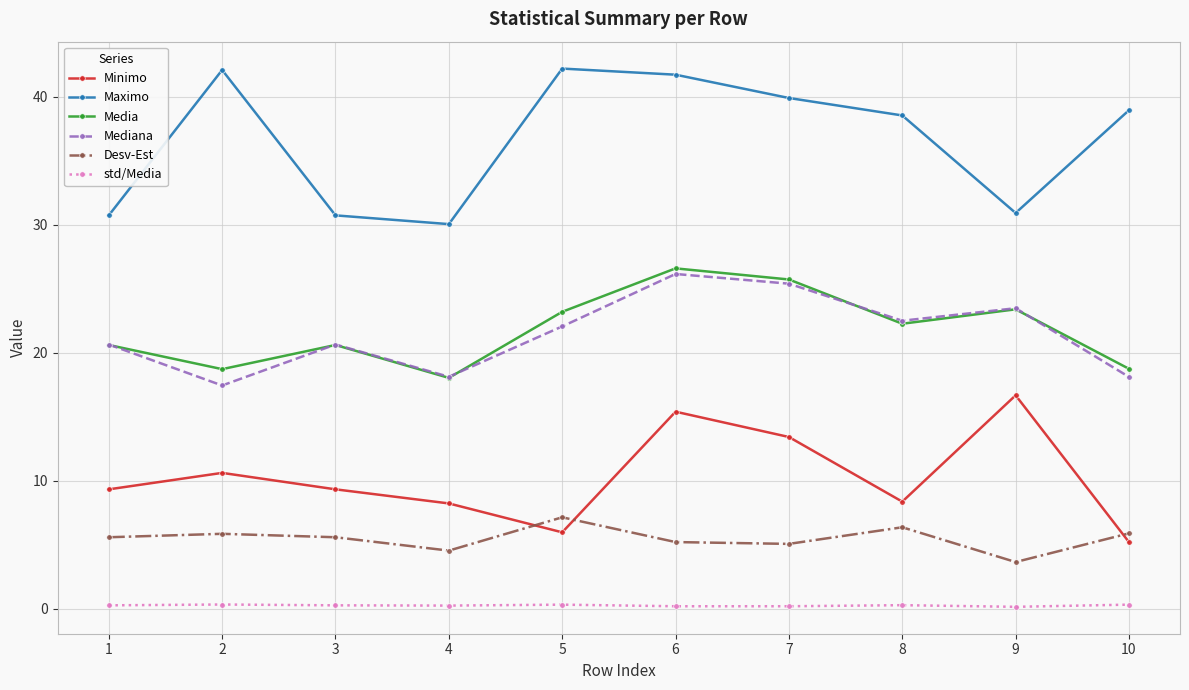

What is the greatest value displayed?

42.2